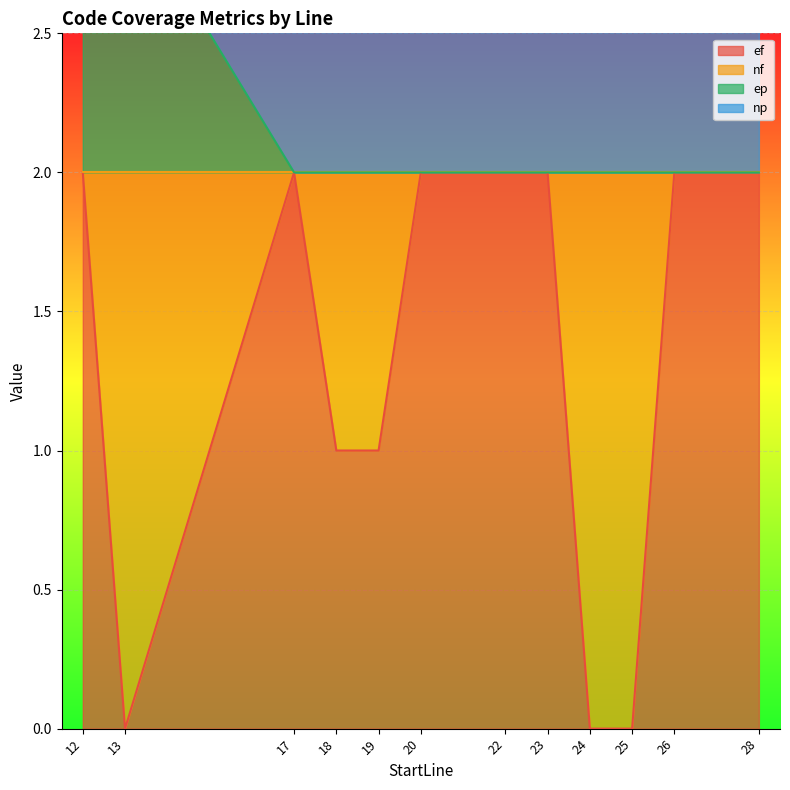

True or false: ef and ep intersect in this chart.

False